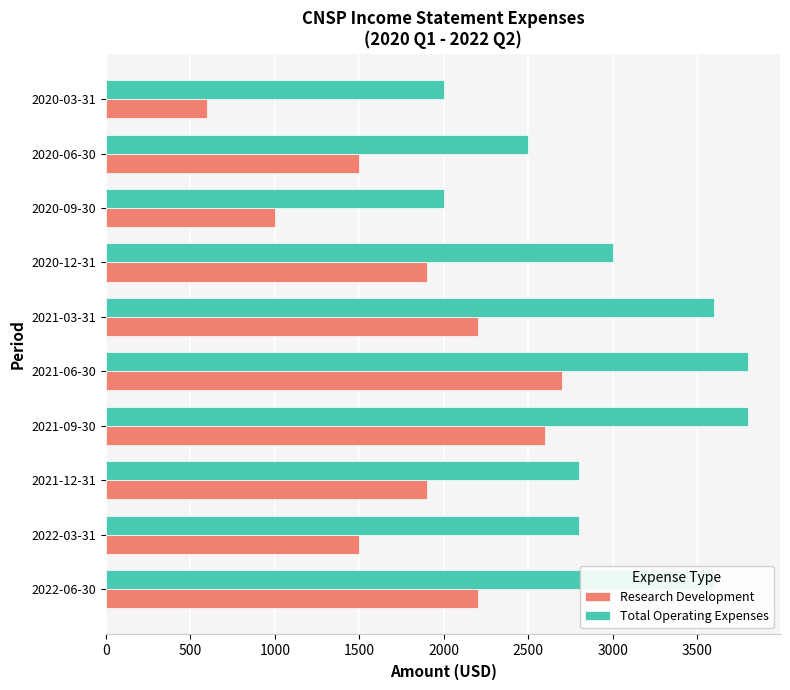

Which series has the largest total across all categories?

Total Operating Expenses